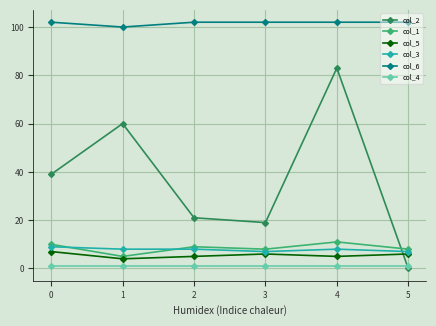

How many lines are shown in the chart?

6